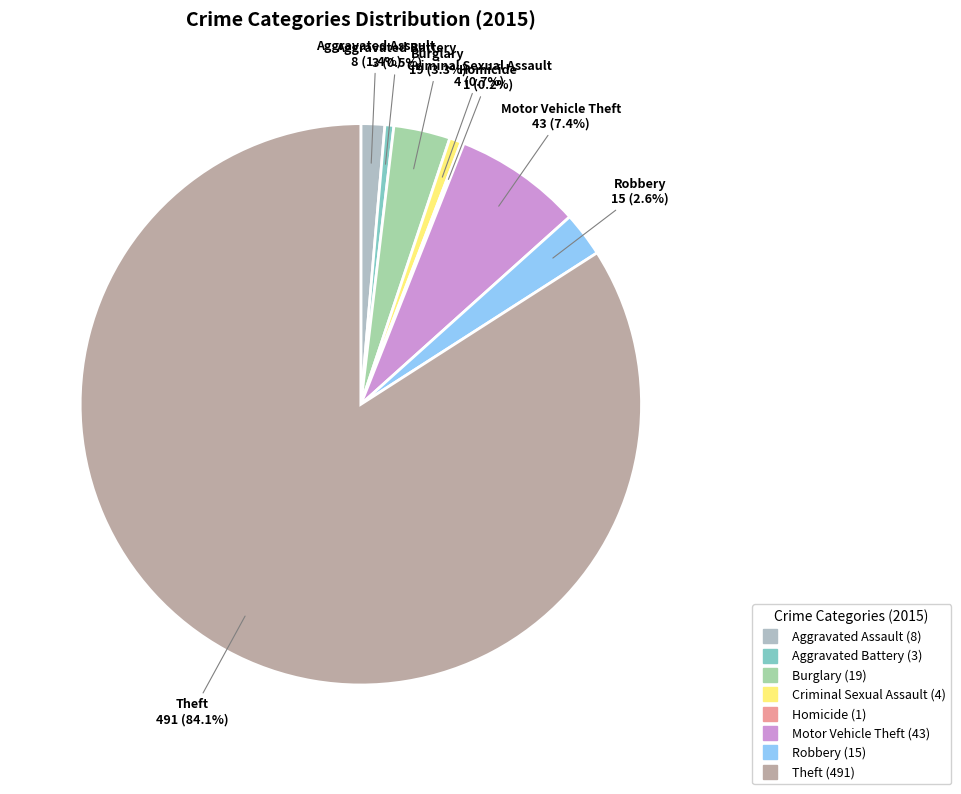

To the nearest percent, what is the difference between the Robbery and Criminal Sexual Assault slice percentages?

2%